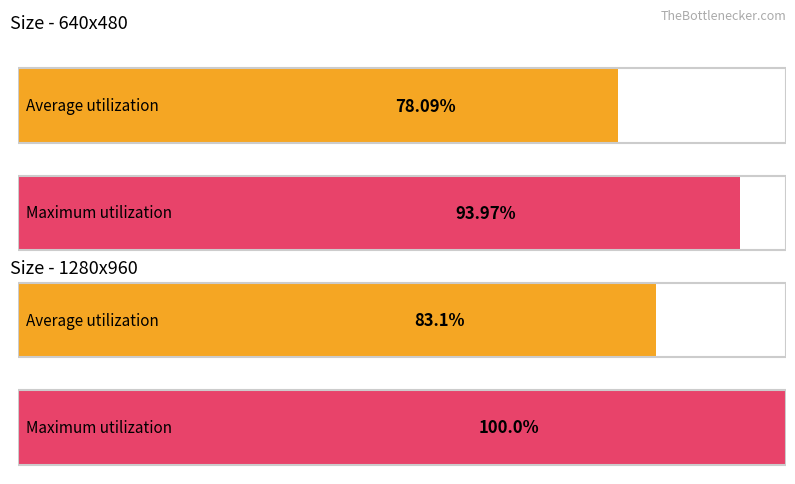

Are the bars grouped side by side (vs. stacked)?

Yes